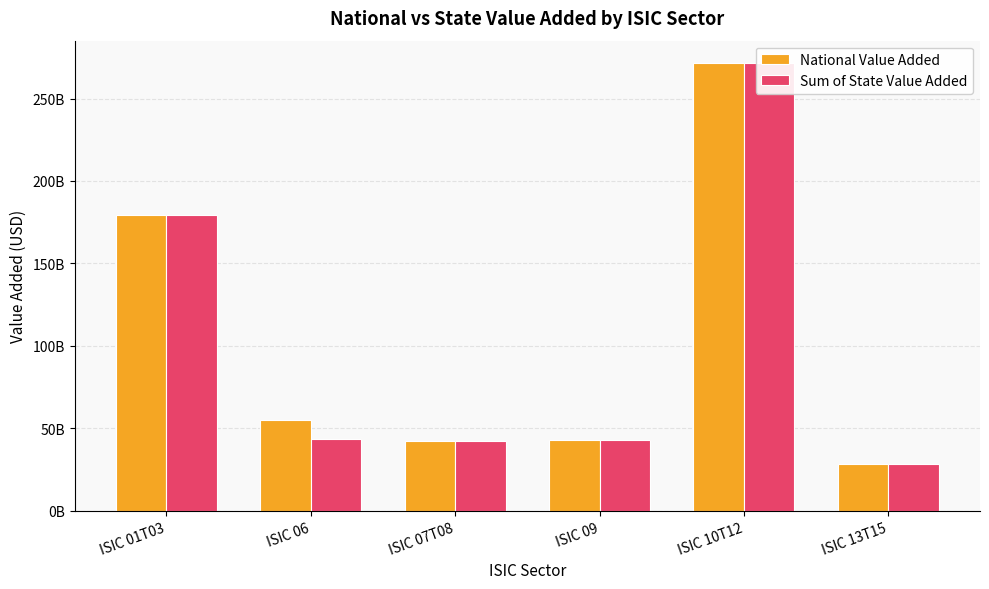

What are all the series names shown in the legend?

National Value Added, Sum of State Value Added